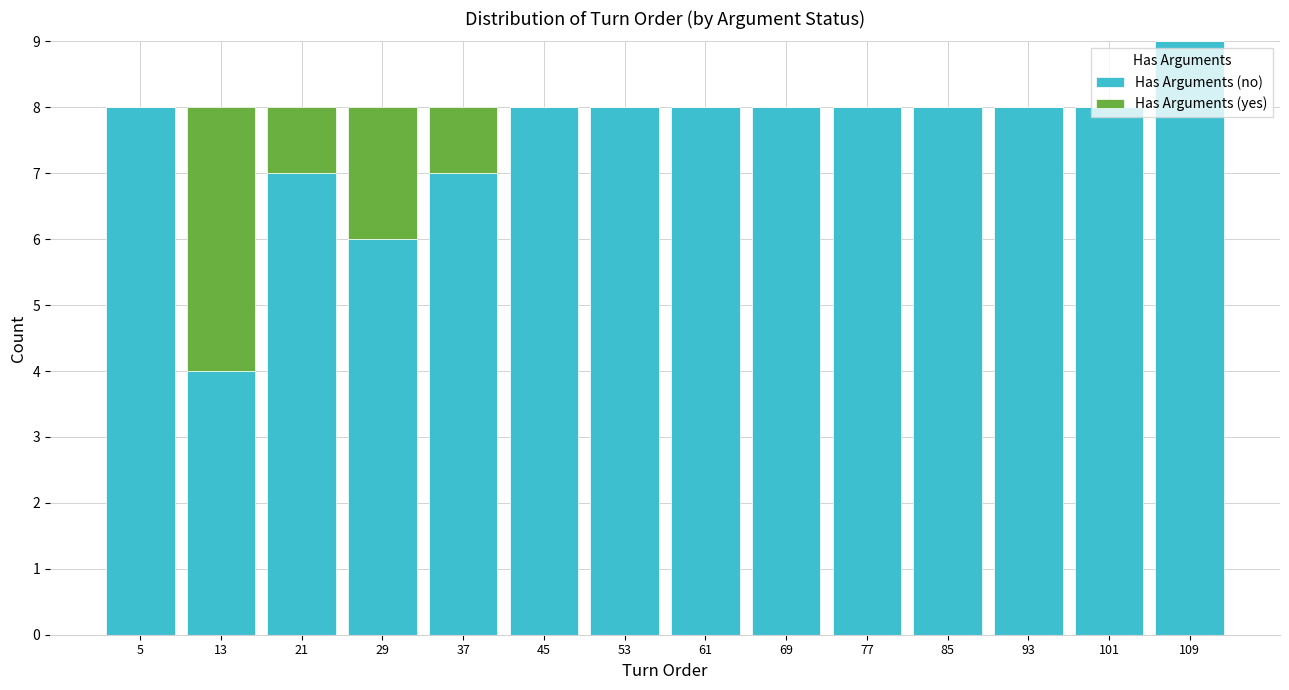

Reading left to right, transcribe this chart: for each stacked bar, give the range it covers on the x-axis and its total height. The values are not printed on the chart, so give them approximately, as read against the axis.

1 to 9: 8
9 to 17: 8
17 to 25: 8
25 to 33: 8
33 to 41: 8
41 to 49: 8
49 to 57: 8
57 to 65: 8
65 to 73: 8
73 to 81: 8
81 to 89: 8
89 to 97: 8
97 to 105: 8
105 to 113: 9